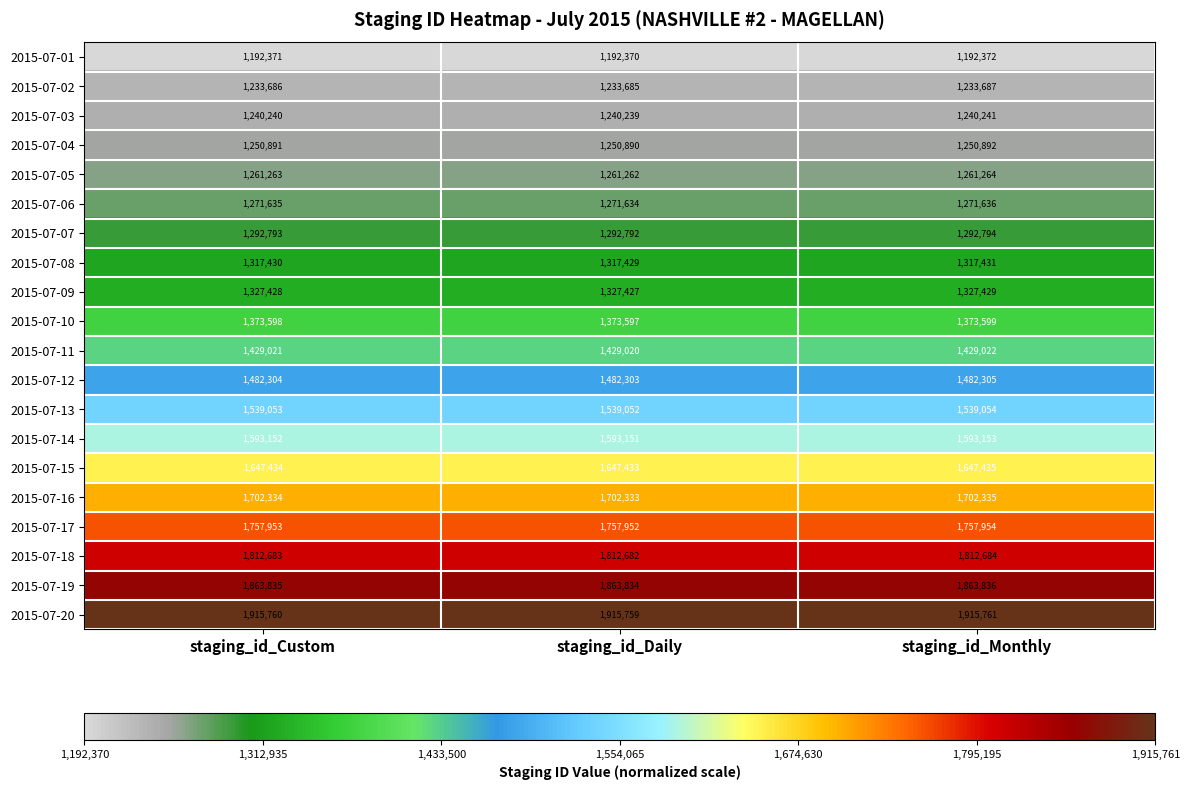

Which series has the largest total across all categories?

2015-07-20